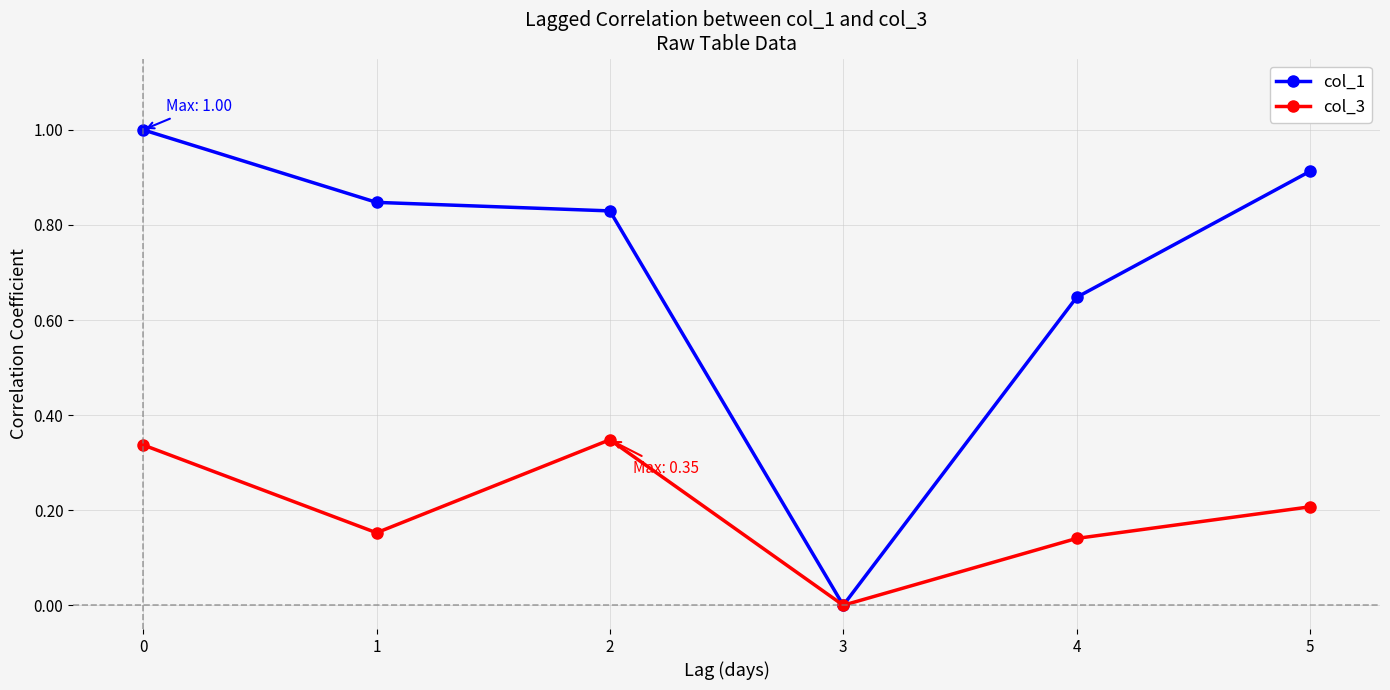

What is the total value across all series at 0?

1.3